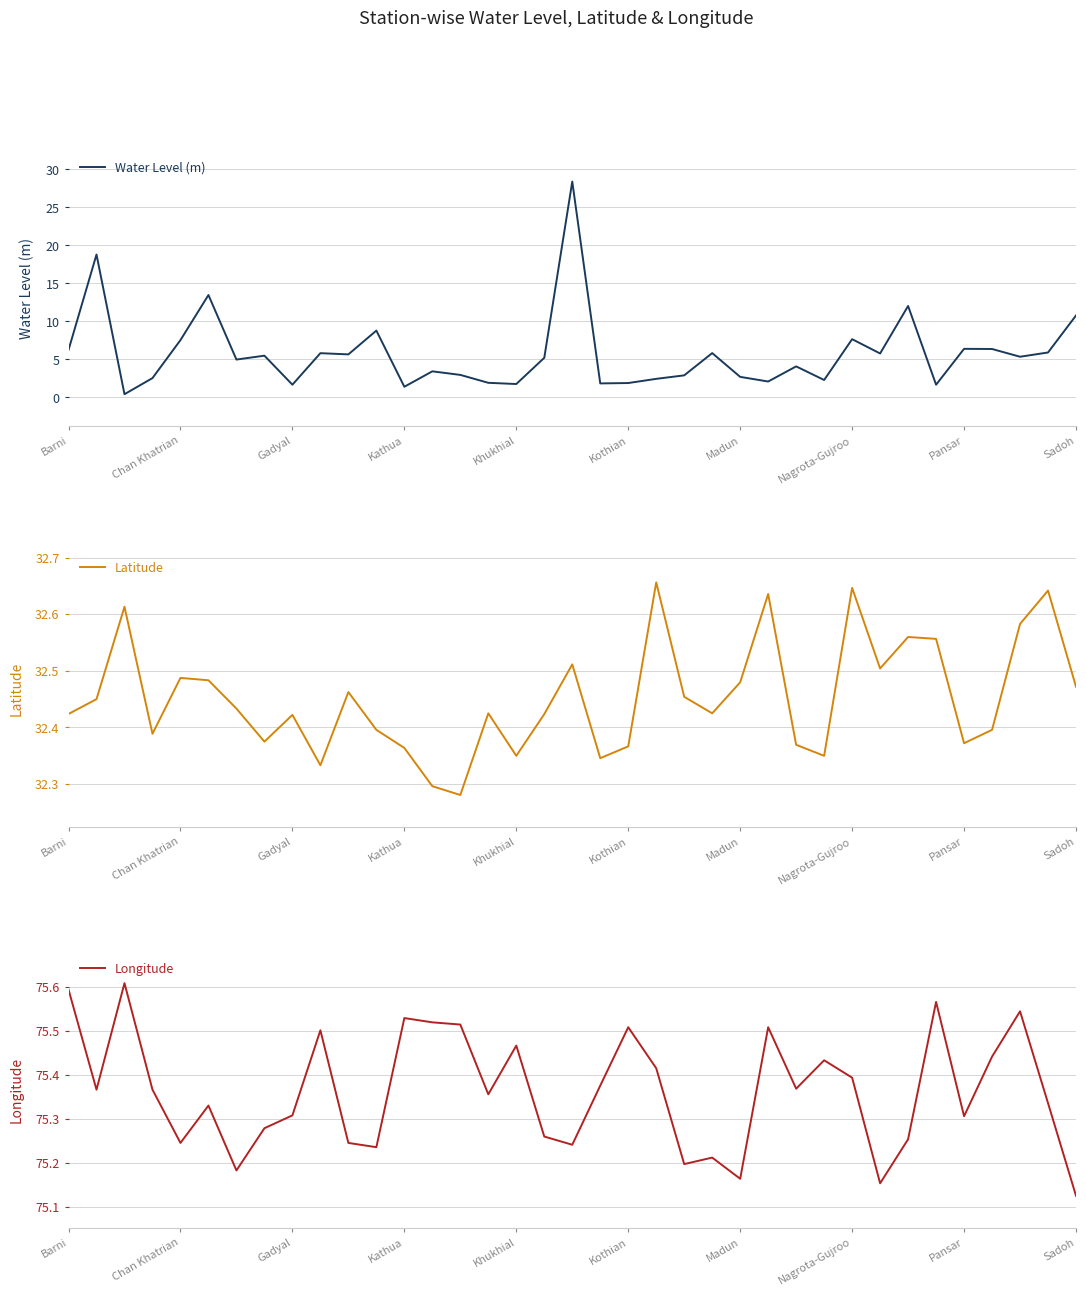

Reading left to right, extract all data points from this chart.

Water Level (m): 6.2	18.8	0.4	2.5	7.5	13.4	5.0	5.5	1.6	5.8	5.6	8.8	1.4	3.4	2.9	1.9	1.7	5.2	28.4	1.8	1.9	2.4	2.9	5.8	2.7	2.1	4.1	2.3	7.6	5.8	12.0	1.6	6.4	6.3	5.3	5.9	10.8
Latitude: 32.4	32.5	32.6	32.4	32.5	32.5	32.4	32.4	32.4	32.3	32.5	32.4	32.4	32.3	32.3	32.4	32.4	32.4	32.5	32.3	32.4	32.7	32.5	32.4	32.5	32.6	32.4	32.4	32.6	32.5	32.6	32.6	32.4	32.4	32.6	32.6	32.5
Longitude: 75.6	75.4	75.6	75.4	75.2	75.3	75.2	75.3	75.3	75.5	75.2	75.2	75.5	75.5	75.5	75.4	75.5	75.3	75.2	75.4	75.5	75.4	75.2	75.2	75.2	75.5	75.4	75.4	75.4	75.2	75.3	75.6	75.3	75.4	75.5	75.3	75.1